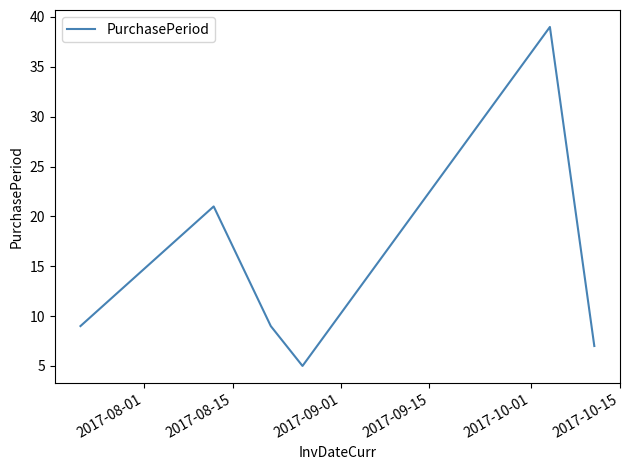

What is the smallest value displayed?

5